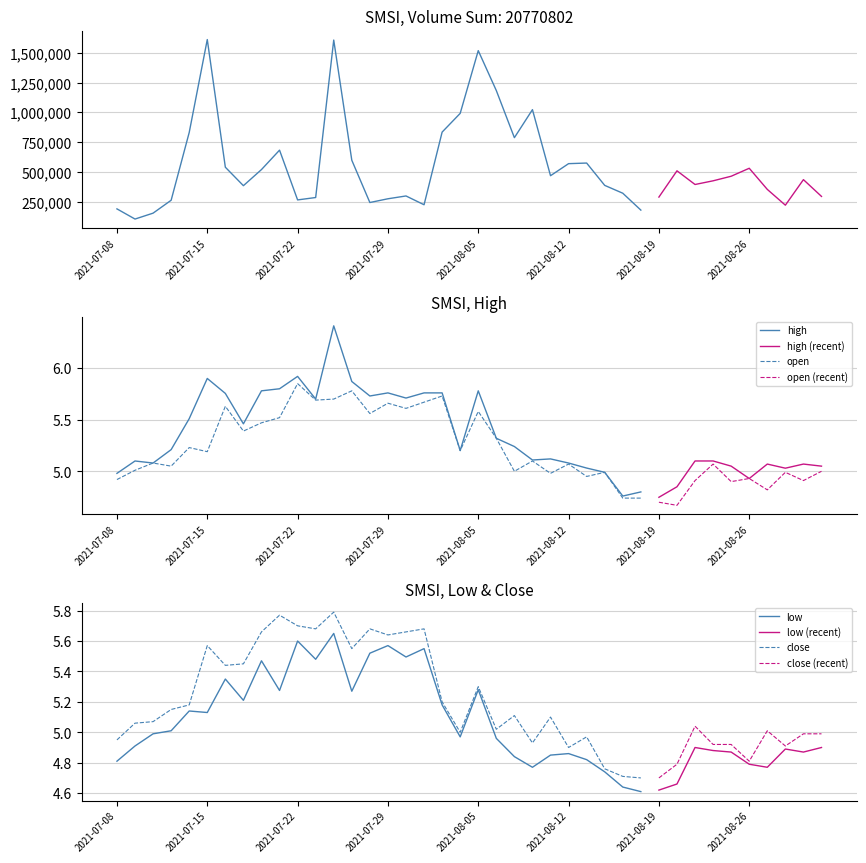

True or false: close has more than 0 interior local peaks.

True